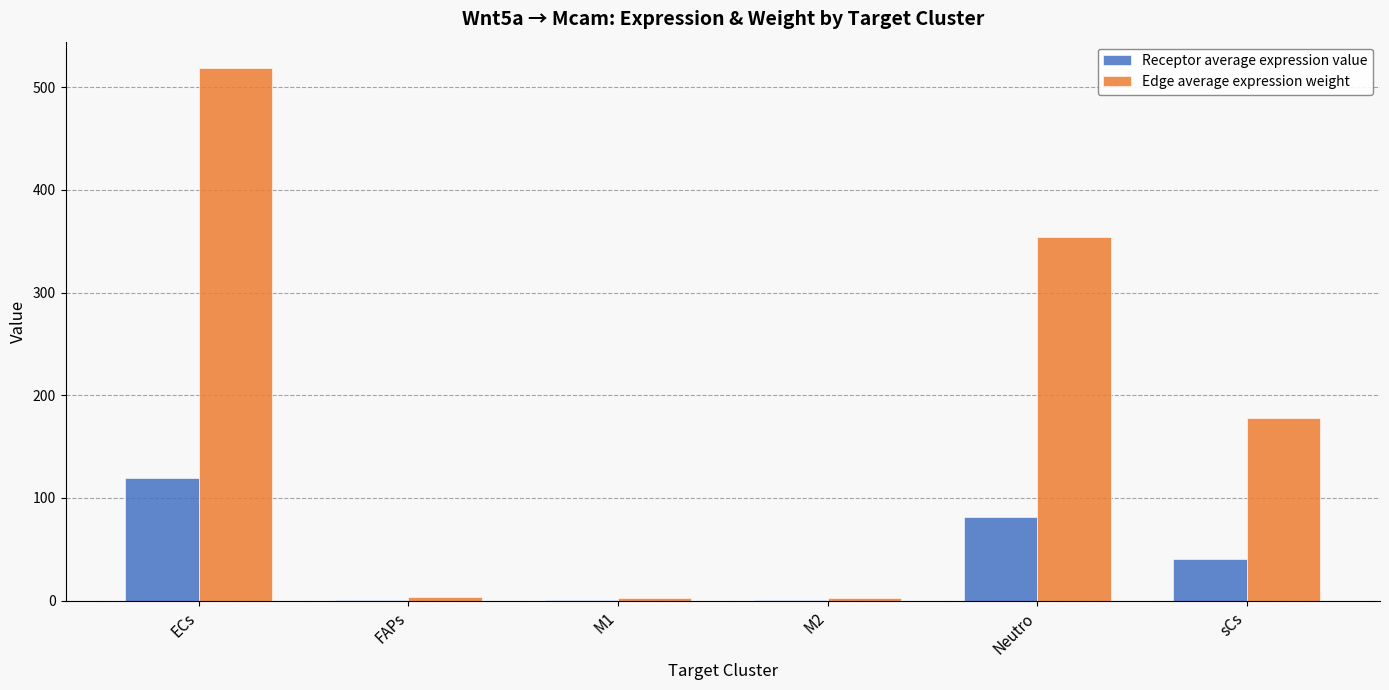

What is the spread (max minus min) of values at FAPs?

2.6